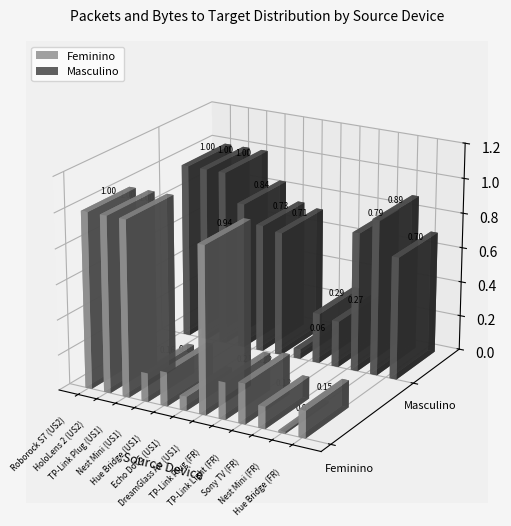

At which category does the chart reach its peak across all series?

Roborock S7 (US2)